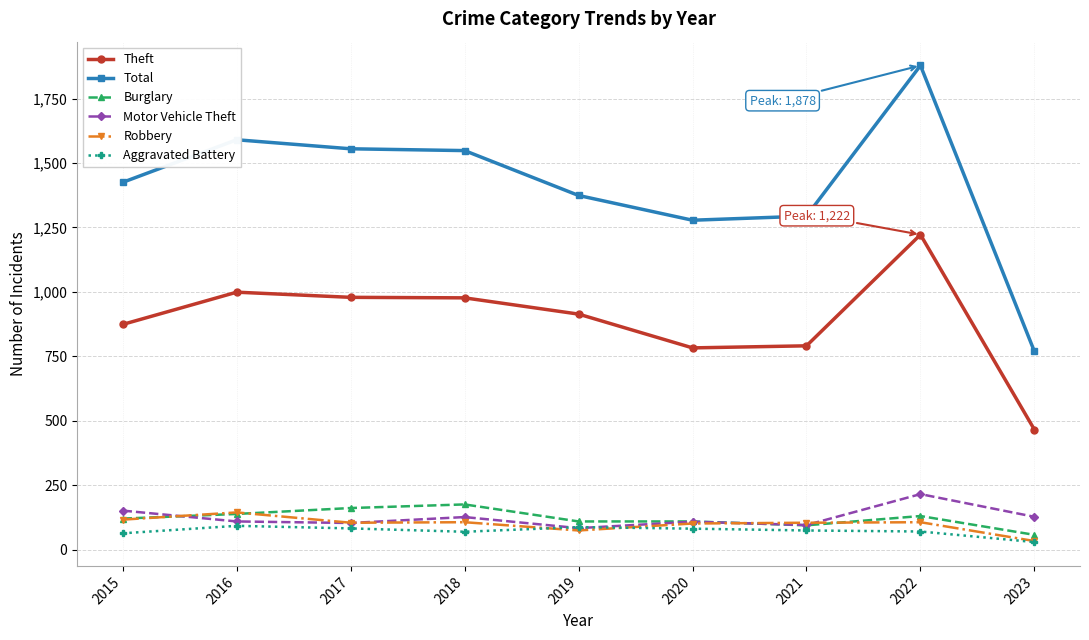

True or false: Theft and Burglary intersect in this chart.

False